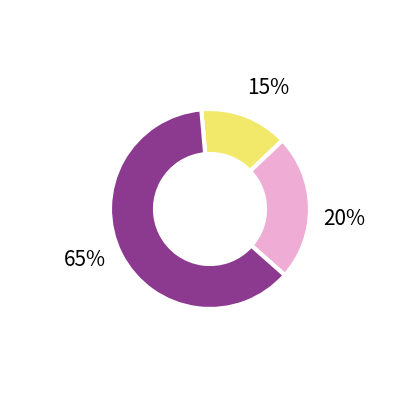

How many segments does this pie chart have?

2